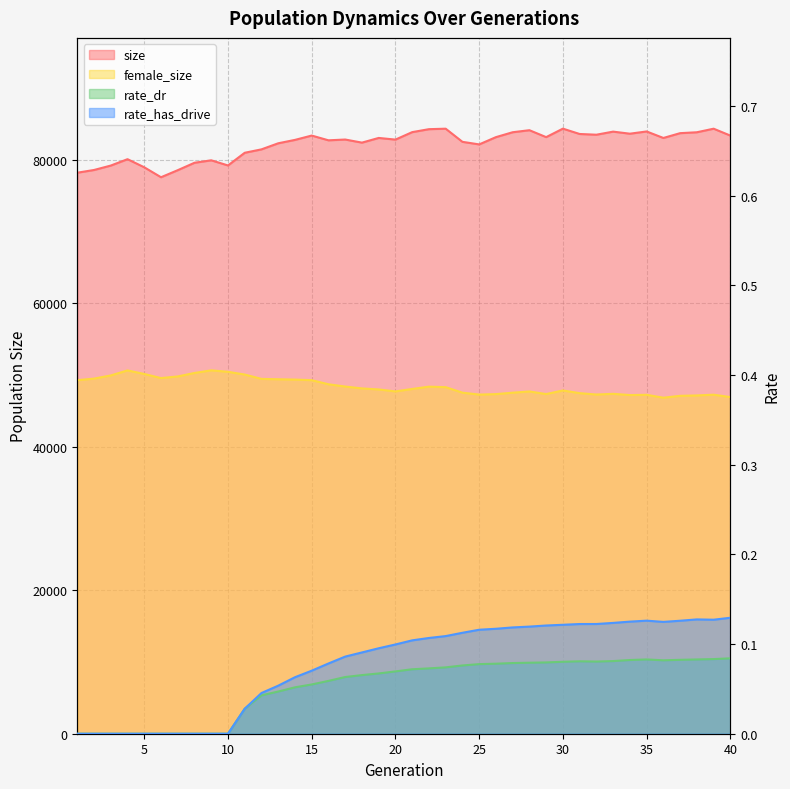

True or false: rate_has_drive and size intersect in this chart.

False